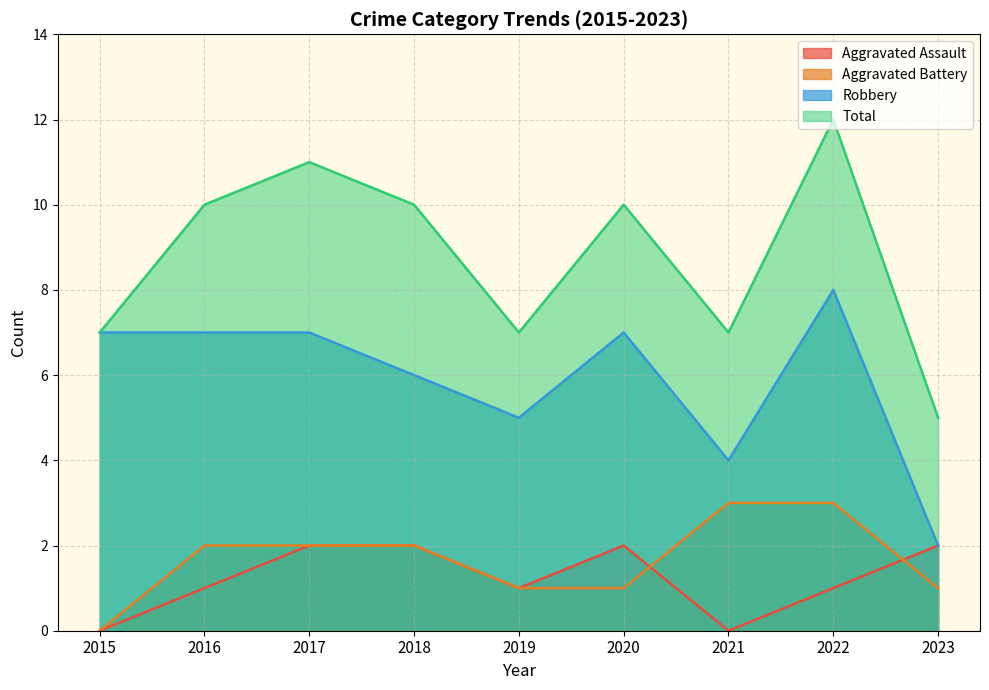

What is the maximum value shown in the chart?

12